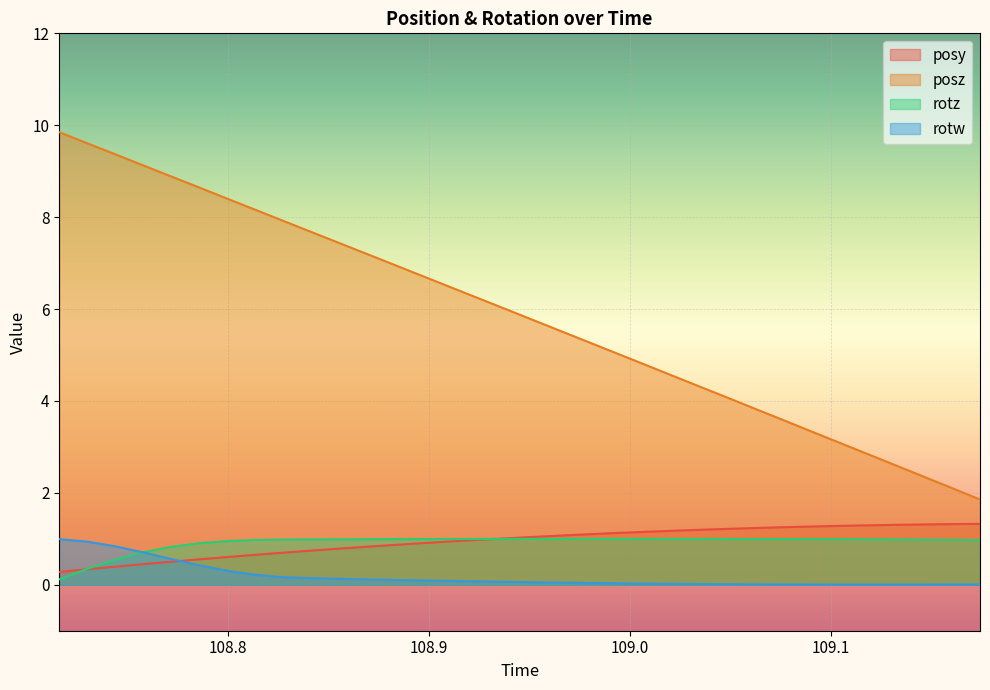

Rank the series at 109.0492 from highest to lowest value.

posz, posy, rotz, rotw